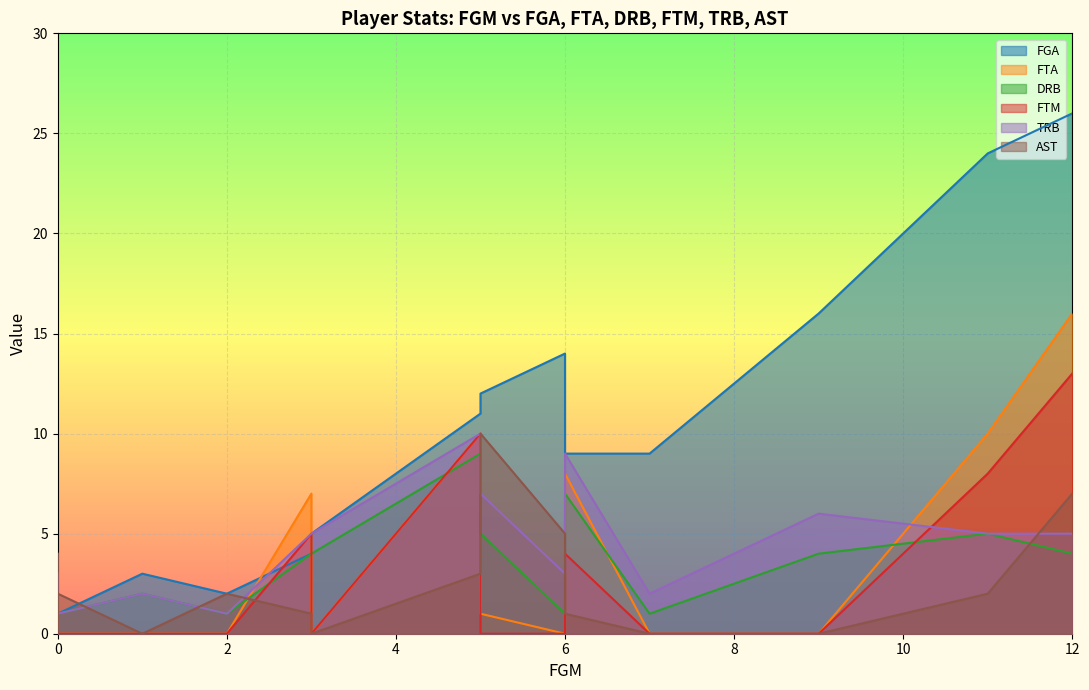

True or false: FGA has a value of 4 at Ronald Murray.

False